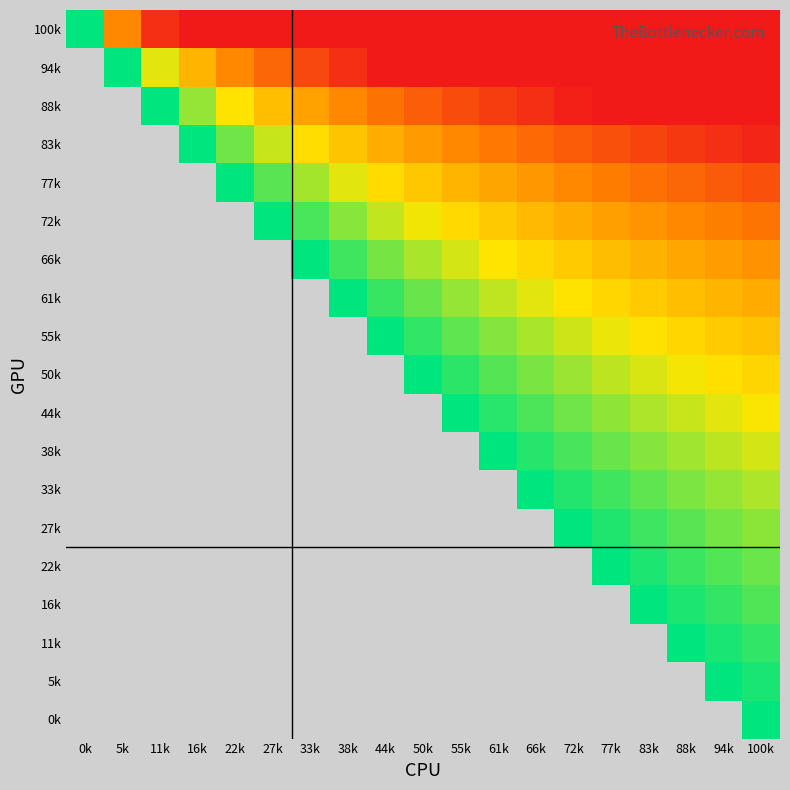

Reading right to left, what are all the values shown in this chart?

100k: 100k=5.2	94k=5.1	88k=5.0	83k=5.0	77k=4.9	72k=4.8	66k=4.6	61k=4.5	55k=4.4	50k=4.2	44k=4.1	38k=3.9	33k=3.7	27k=3.5	22k=3.2	16k=2.8	11k=2.3	5k=1.6	0k=0.0
94k: 100k=3.6	94k=3.5	88k=3.5	83k=3.4	77k=3.3	72k=3.2	66k=3.1	61k=2.9	55k=2.8	50k=2.7	44k=2.5	38k=2.3	33k=2.1	27k=1.9	22k=1.6	16k=1.2	11k=0.7	5k=0.0	0k=-1.6
88k: 100k=2.9	94k=2.8	88k=2.7	83k=2.6	77k=2.5	72k=2.4	66k=2.3	61k=2.2	55k=2.1	50k=1.9	44k=1.8	38k=1.6	33k=1.4	27k=1.1	22k=0.8	16k=0.5	11k=0.0	5k=-0.7	0k=-2.3
83k: 100k=2.4	94k=2.3	88k=2.2	83k=2.1	77k=2.1	72k=1.9	66k=1.8	61k=1.7	55k=1.6	50k=1.4	44k=1.3	38k=1.1	33k=0.9	27k=0.7	22k=0.4	16k=0.0	11k=-0.5	5k=-1.2	0k=-2.8
77k: 100k=2.0	94k=2.0	88k=1.9	83k=1.8	77k=1.7	72k=1.6	66k=1.5	61k=1.4	55k=1.2	50k=1.1	44k=0.9	38k=0.7	33k=0.5	27k=0.3	22k=0.0	16k=-0.4	11k=-0.8	5k=-1.6	0k=-3.2
72k: 100k=1.8	94k=1.7	88k=1.6	83k=1.5	77k=1.4	72k=1.3	66k=1.2	61k=1.1	55k=0.9	50k=0.8	44k=0.6	38k=0.4	33k=0.2	27k=0.0	22k=-0.3	16k=-0.7	11k=-1.1	5k=-1.9	0k=-3.5
66k: 100k=1.5	94k=1.4	88k=1.3	83k=1.3	77k=1.2	72k=1.1	66k=0.9	61k=0.8	55k=0.7	50k=0.5	44k=0.4	38k=0.2	33k=0.0	27k=-0.2	22k=-0.5	16k=-0.9	11k=-1.4	5k=-2.1	0k=-3.7
61k: 100k=1.3	94k=1.2	88k=1.1	83k=1.0	77k=1.0	72k=0.8	66k=0.7	61k=0.6	55k=0.5	50k=0.3	44k=0.2	38k=0.0	33k=-0.2	27k=-0.4	22k=-0.7	16k=-1.1	11k=-1.6	5k=-2.3	0k=-3.9
55k: 100k=1.1	94k=1.0	88k=1.0	83k=0.9	77k=0.8	72k=0.7	66k=0.6	61k=0.4	55k=0.3	50k=0.2	44k=0.0	38k=-0.2	33k=-0.4	27k=-0.6	22k=-0.9	16k=-1.3	11k=-1.8	5k=-2.5	0k=-4.1
50k: 100k=1.0	94k=0.9	88k=0.8	83k=0.7	77k=0.6	72k=0.5	66k=0.4	61k=0.3	55k=0.1	50k=0.0	44k=-0.2	38k=-0.3	33k=-0.5	27k=-0.8	22k=-1.1	16k=-1.4	11k=-1.9	5k=-2.7	0k=-4.2
44k: 100k=0.8	94k=0.7	88k=0.7	83k=0.6	77k=0.5	72k=0.4	66k=0.3	61k=0.1	55k=0.0	50k=-0.1	44k=-0.3	38k=-0.5	33k=-0.7	27k=-0.9	22k=-1.2	16k=-1.6	11k=-2.1	5k=-2.8	0k=-4.4
38k: 100k=0.7	94k=0.6	88k=0.5	83k=0.4	77k=0.3	72k=0.2	66k=0.1	61k=0.0	55k=-0.1	50k=-0.3	44k=-0.4	38k=-0.6	33k=-0.8	27k=-1.1	22k=-1.4	16k=-1.7	11k=-2.2	5k=-2.9	0k=-4.5
33k: 100k=0.6	94k=0.5	88k=0.4	83k=0.3	77k=0.2	72k=0.1	66k=0.0	61k=-0.1	55k=-0.3	50k=-0.4	44k=-0.6	38k=-0.7	33k=-0.9	27k=-1.2	22k=-1.5	16k=-1.8	11k=-2.3	5k=-3.1	0k=-4.6
27k: 100k=0.5	94k=0.4	88k=0.3	83k=0.2	77k=0.1	72k=0.0	66k=-0.1	61k=-0.2	55k=-0.4	50k=-0.5	44k=-0.7	38k=-0.8	33k=-1.1	27k=-1.3	22k=-1.6	16k=-1.9	11k=-2.4	5k=-3.2	0k=-4.8
22k: 100k=0.4	94k=0.3	88k=0.2	83k=0.1	77k=0.0	72k=-0.1	66k=-0.2	61k=-0.3	55k=-0.5	50k=-0.6	44k=-0.8	38k=-1.0	33k=-1.2	27k=-1.4	22k=-1.7	16k=-2.1	11k=-2.5	5k=-3.3	0k=-4.9
16k: 100k=0.3	94k=0.2	88k=0.1	83k=0.0	77k=-0.1	72k=-0.2	66k=-0.3	61k=-0.4	55k=-0.6	50k=-0.7	44k=-0.9	38k=-1.0	33k=-1.3	27k=-1.5	22k=-1.8	16k=-2.1	11k=-2.6	5k=-3.4	0k=-5.0
11k: 100k=0.2	94k=0.1	88k=0.0	83k=-0.1	77k=-0.2	72k=-0.3	66k=-0.4	61k=-0.5	55k=-0.7	50k=-0.8	44k=-1.0	38k=-1.1	33k=-1.3	27k=-1.6	22k=-1.9	16k=-2.2	11k=-2.7	5k=-3.5	0k=-5.0
5k: 100k=0.1	94k=0.0	88k=-0.1	83k=-0.2	77k=-0.3	72k=-0.4	66k=-0.5	61k=-0.6	55k=-0.7	50k=-0.9	44k=-1.0	38k=-1.2	33k=-1.4	27k=-1.7	22k=-2.0	16k=-2.3	11k=-2.8	5k=-3.5	0k=-5.1
0k: 100k=0.0	94k=-0.1	88k=-0.2	83k=-0.3	77k=-0.4	72k=-0.5	66k=-0.6	61k=-0.7	55k=-0.8	50k=-1.0	44k=-1.1	38k=-1.3	33k=-1.5	27k=-1.8	22k=-2.0	16k=-2.4	11k=-2.9	5k=-3.6	0k=-5.2